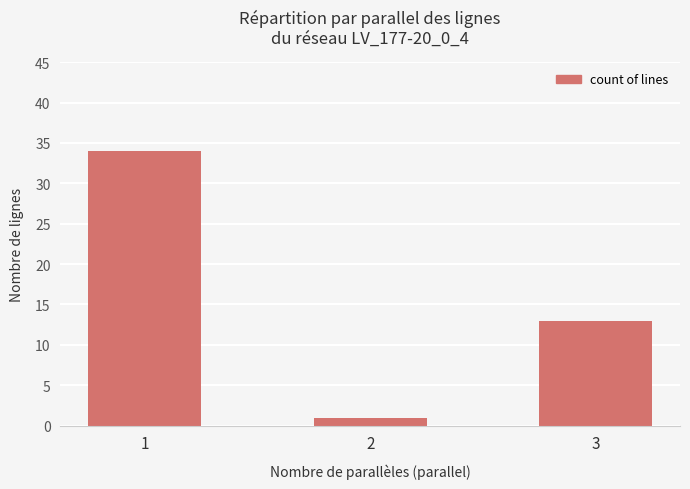

What is the value of the 3rd bar from the left?

13